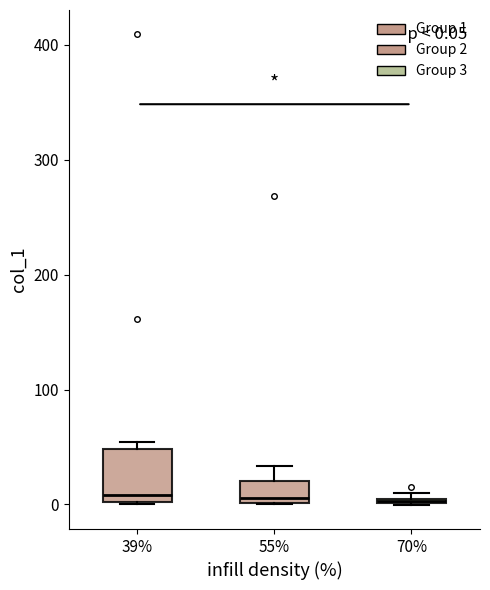

Comparing the boxes themselves (not the whiskers), which one is the tallest?

39%